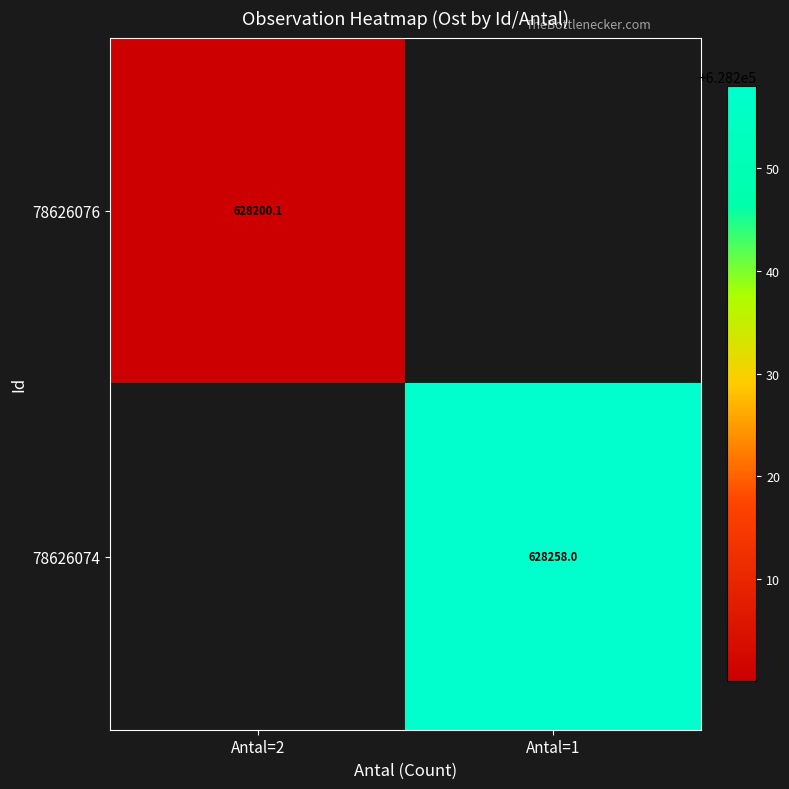

What is the lowest value of the 78626076 series?

628200.1